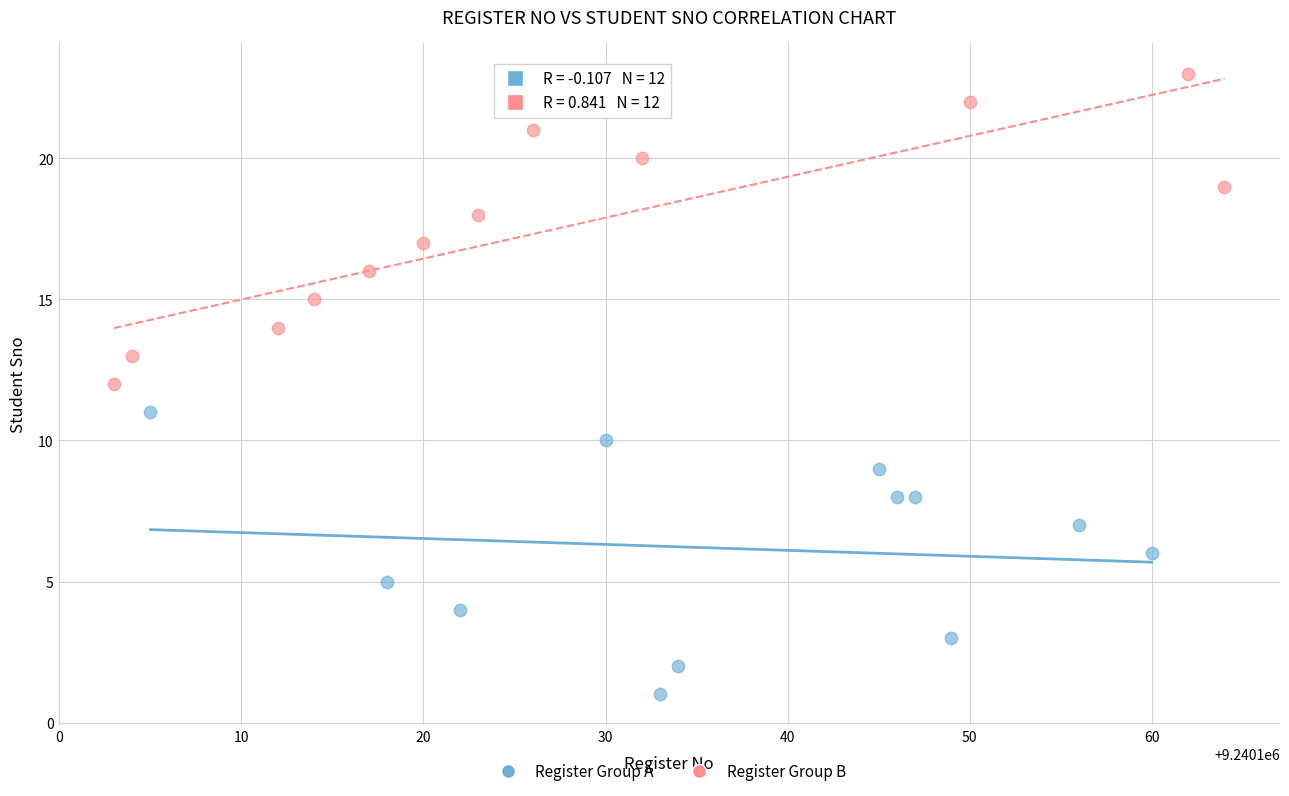

Which series has the largest Y range (max minus min)?

Register Group B